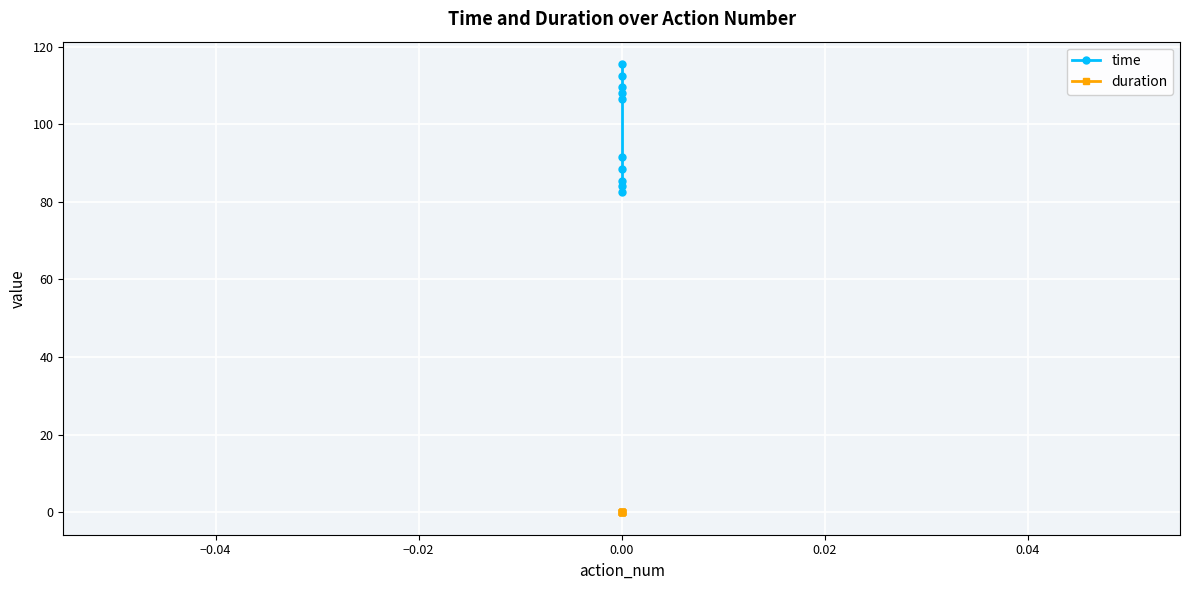

Is the value of time at 0.00 greater than the value of duration at 0.00?

Yes